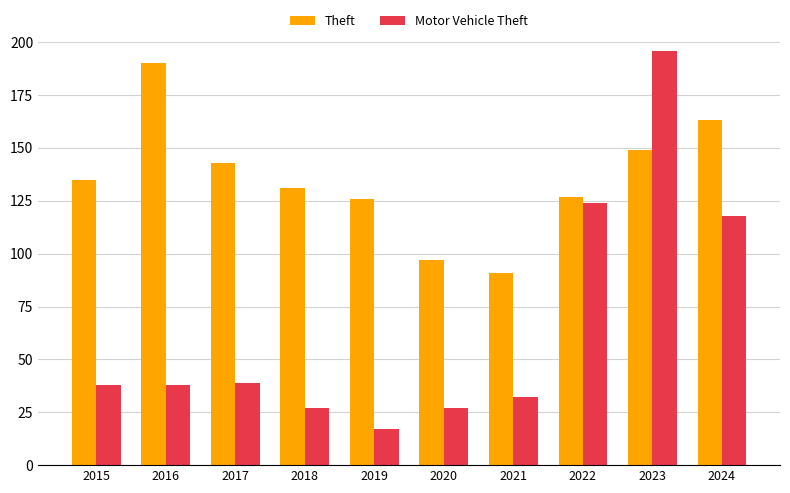

Which series has the widest spread of values?

Motor Vehicle Theft